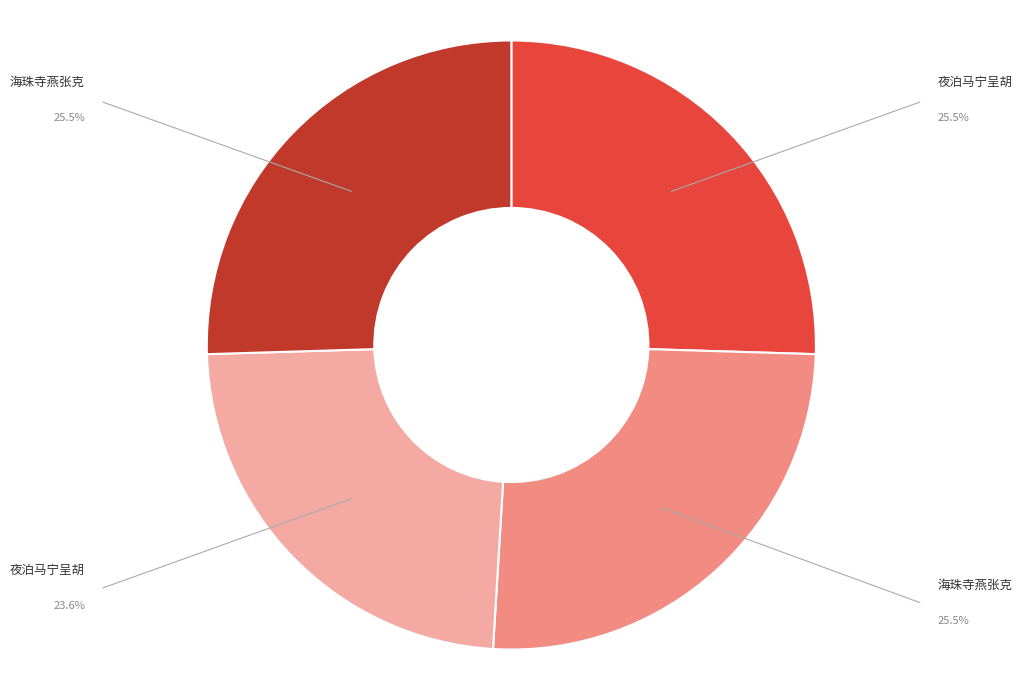

Is there any slice that represents more than half of the pie?

No